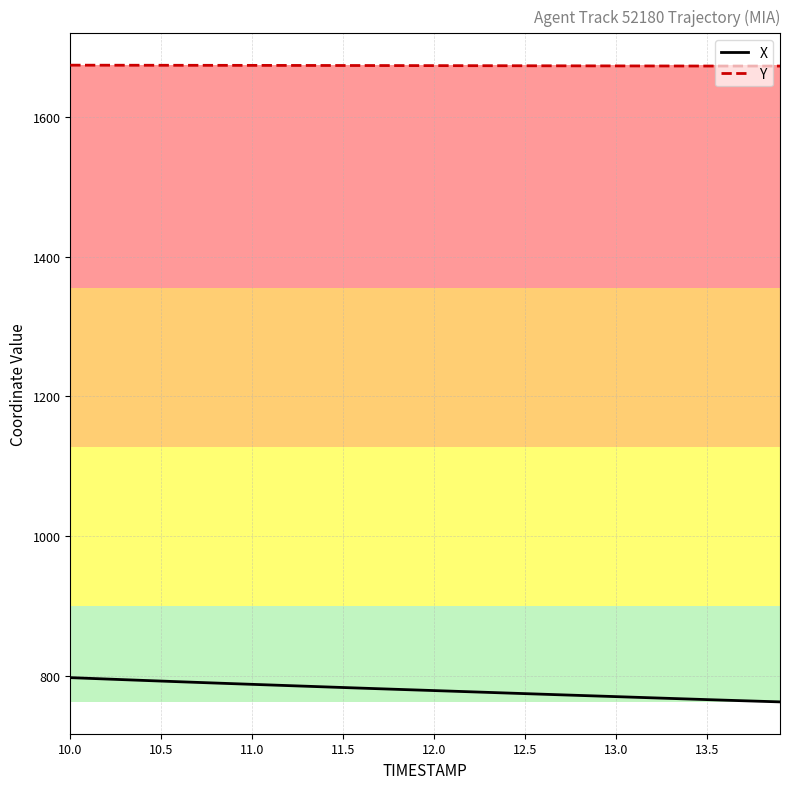

Which series has the largest total across all categories?

Y